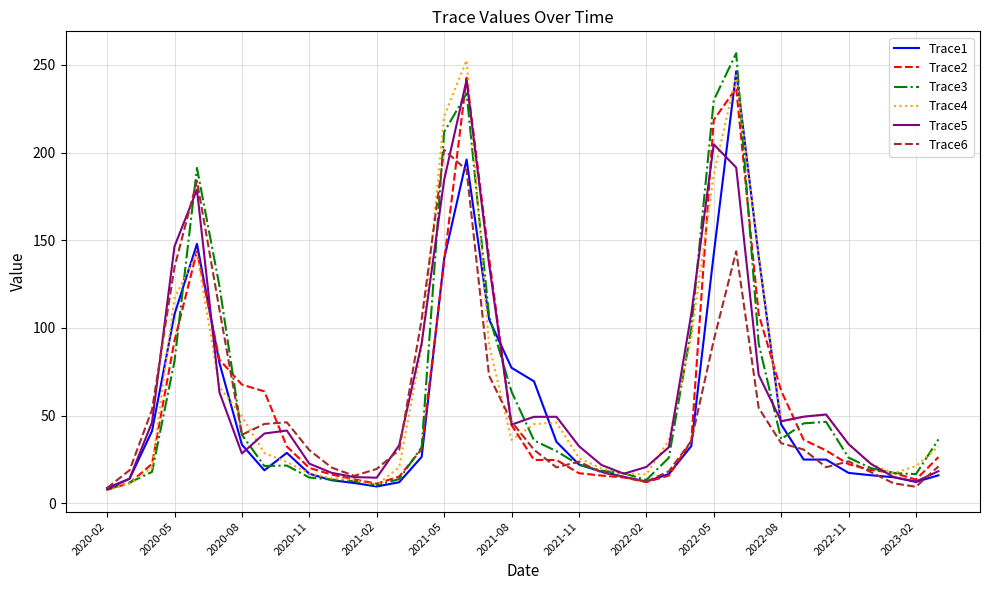

What is the maximum value shown in the chart?

256.7